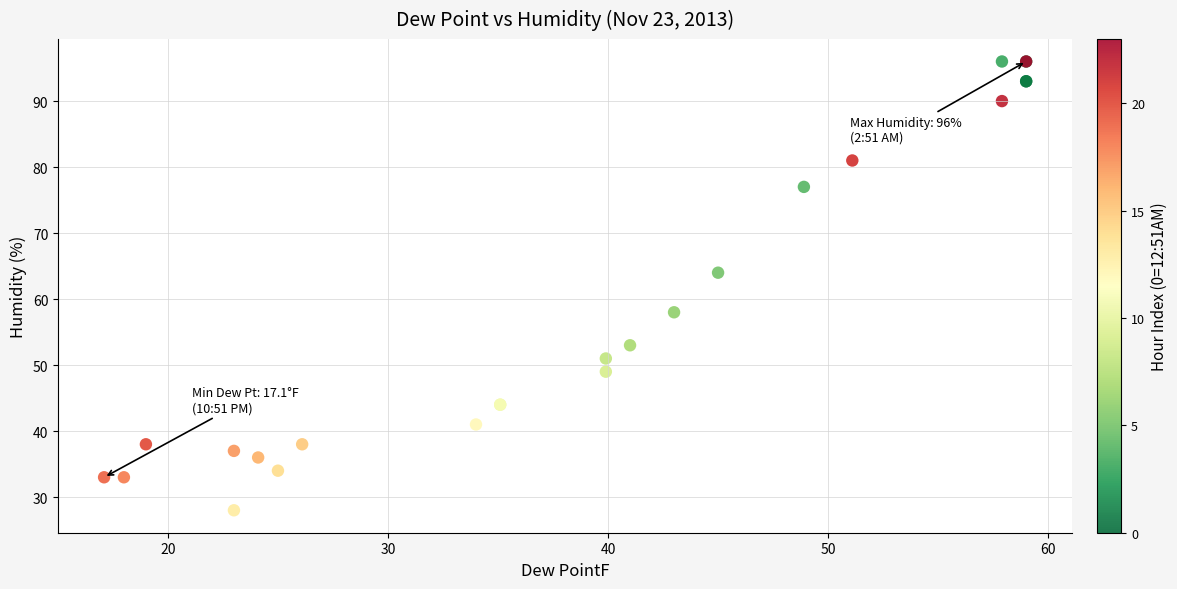

What Y value in the scatter plot is closest to 62?

64